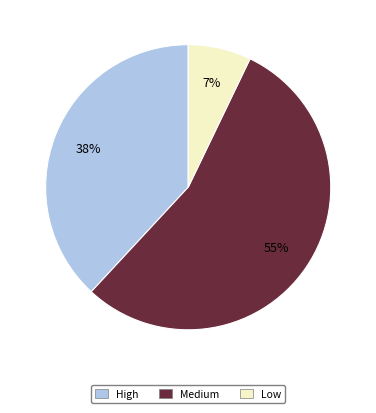

Rank the categories by value from lowest to highest.

Low, High, Medium